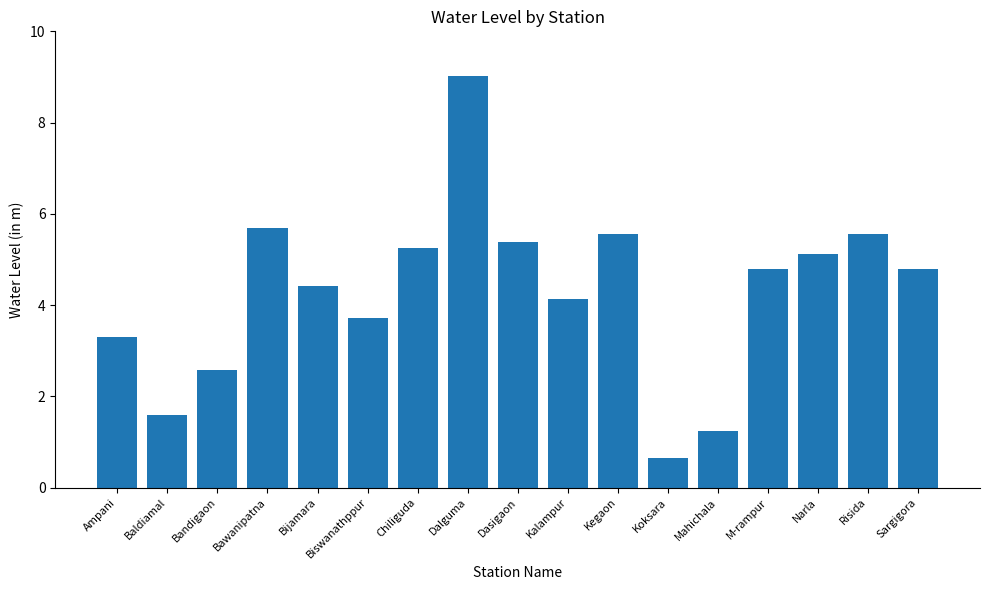

True or false: the data shows 4.1 at Kalampur.

True